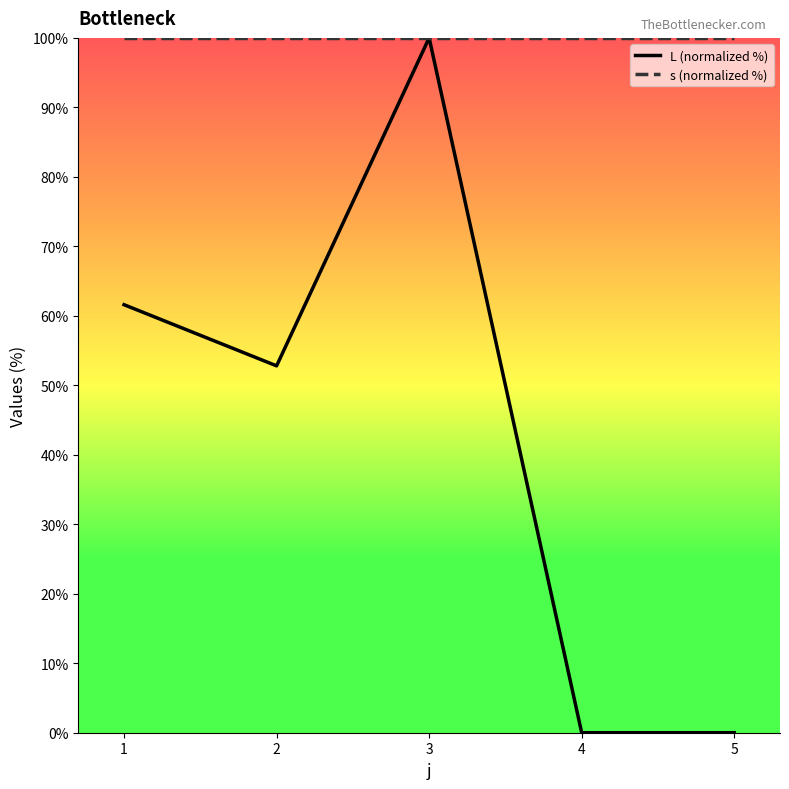

At 1, list the series in order from largest to smallest.

s (normalized %), L (normalized %)